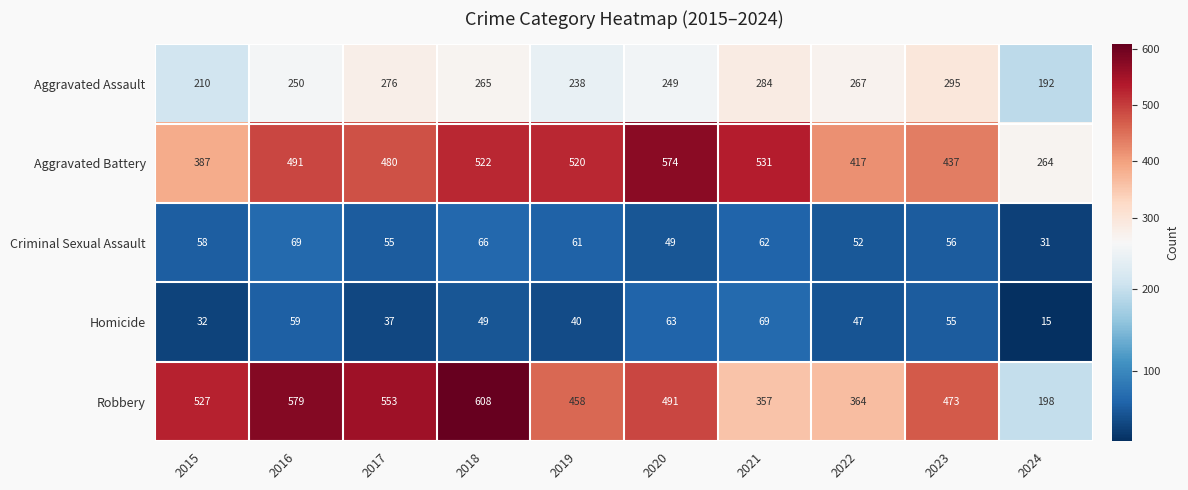

The value of Robbery at 2019 is 458. True or false?

True